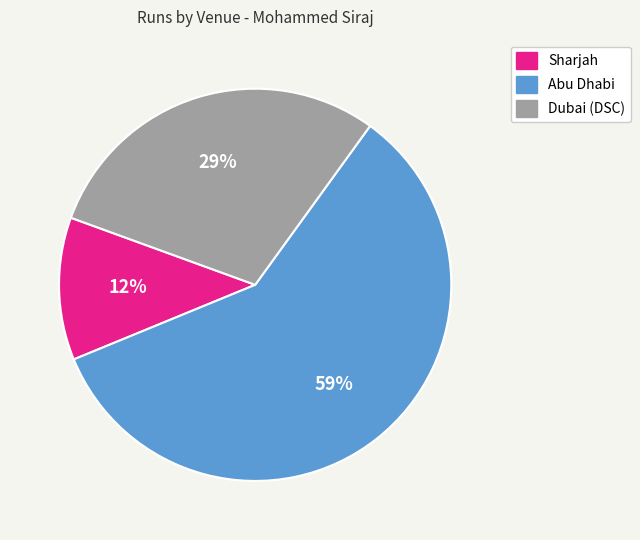

How many slices are in this pie chart?

3